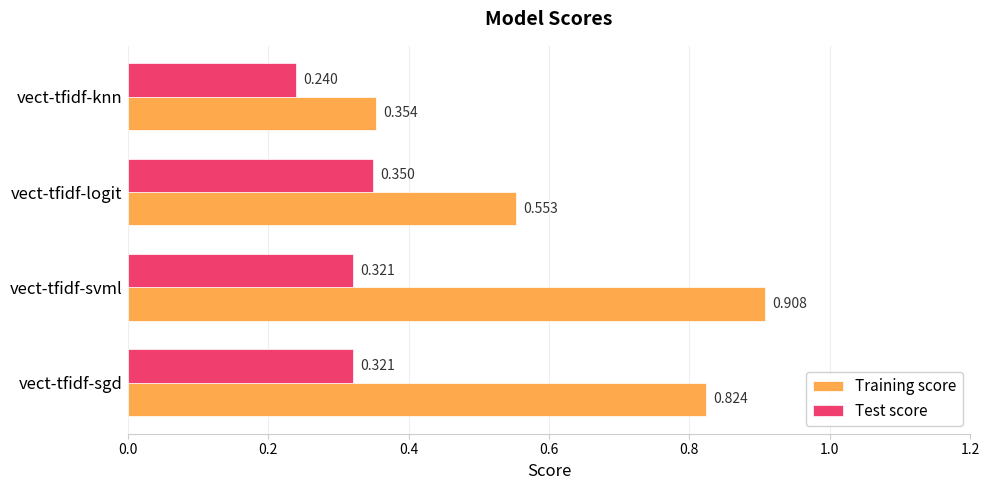

Rank the series by their average value, from highest to lowest.

Training score, Test score